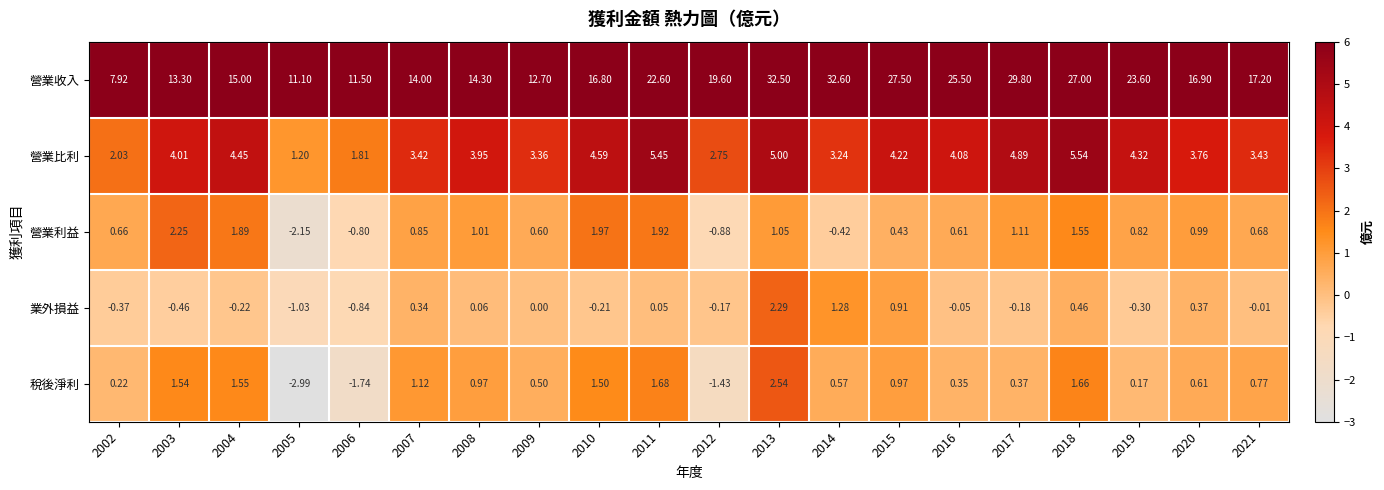

Which series has the largest range (max minus min)?

營業收入